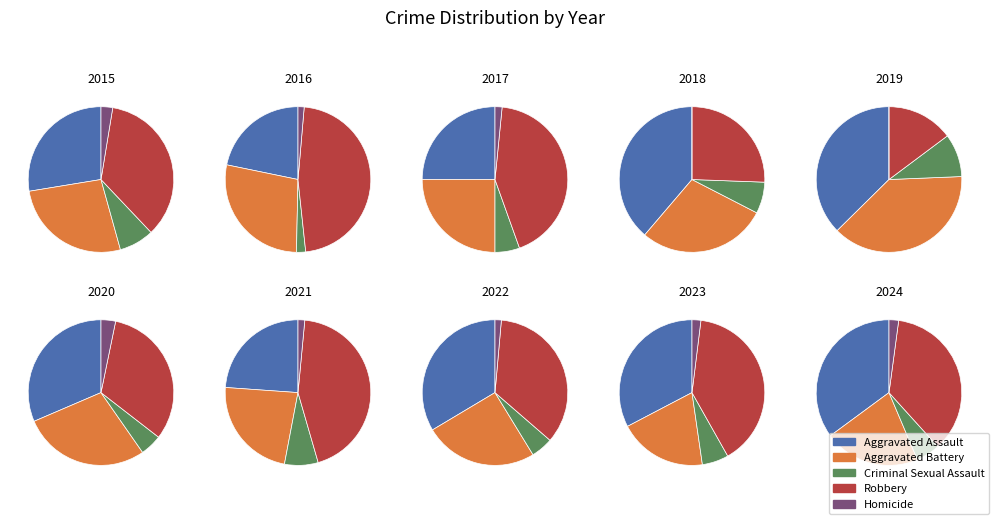

Between 2017 and 2016, which is larger?

2017